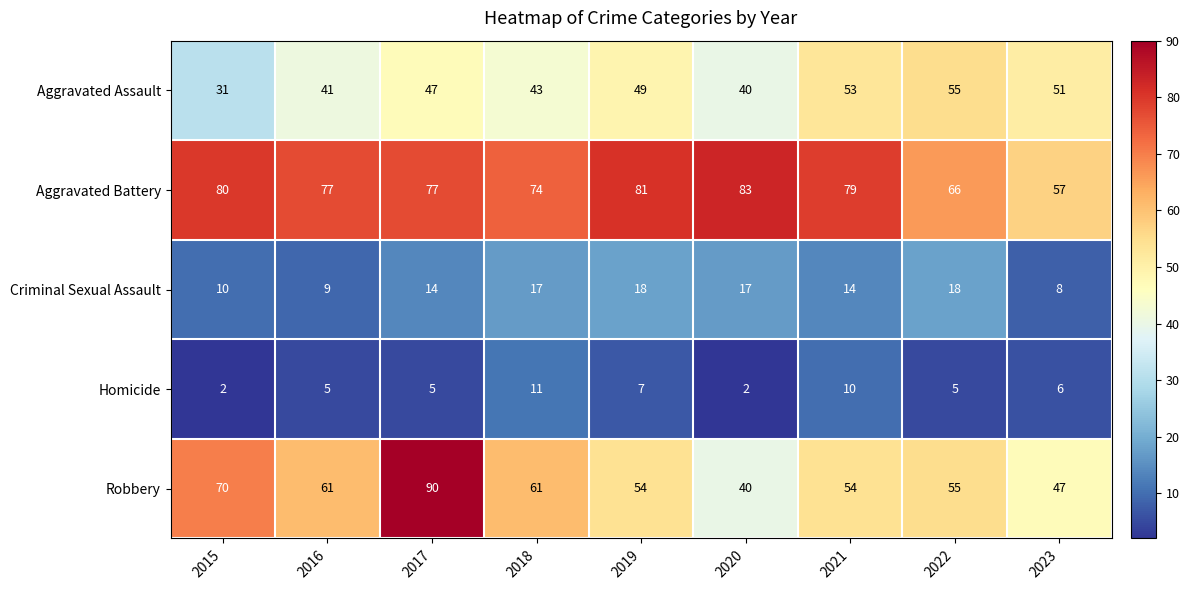

What is the total value across all series at 2015?

193